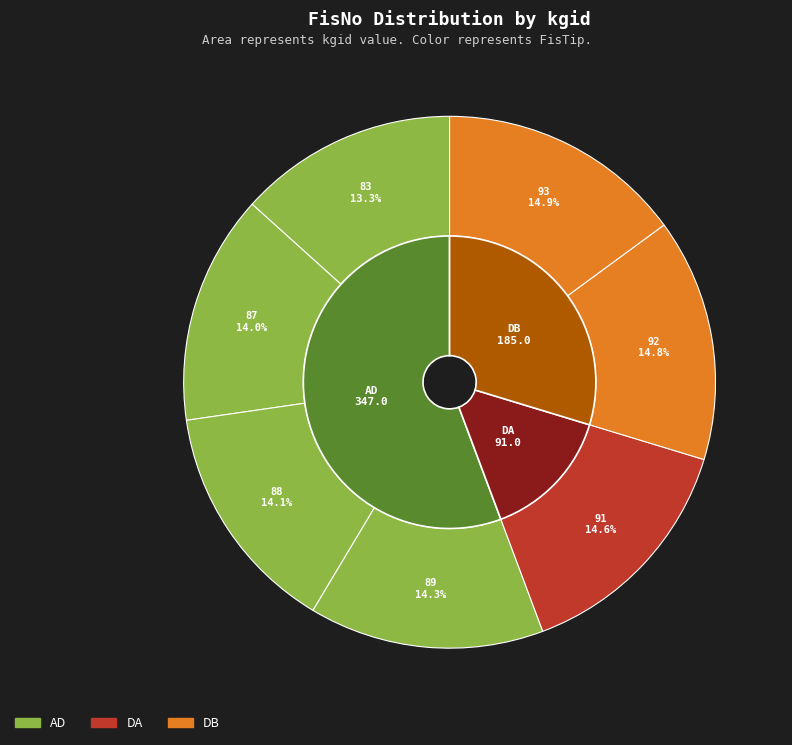

Do 91 and 87 together represent more than half of the pie?

No